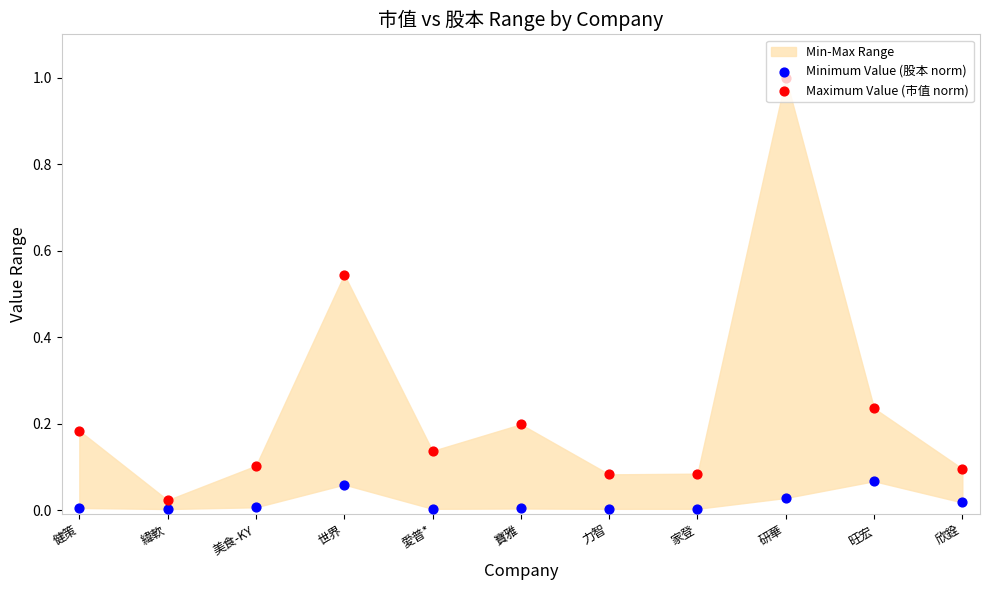

Which series has the widest spread of Y values?

Maximum Value (市值 norm)